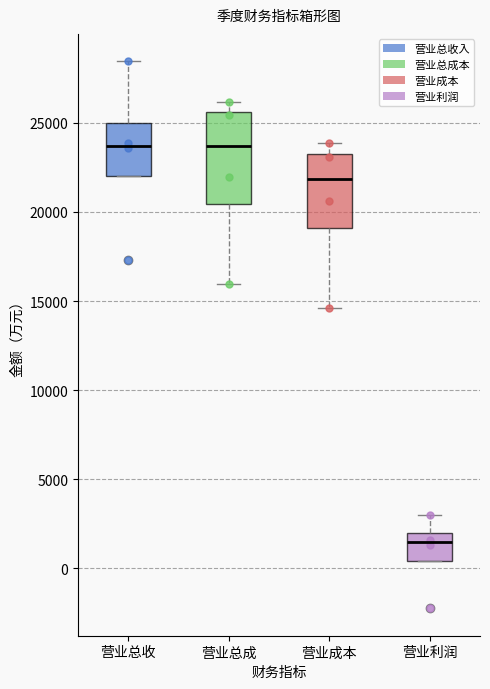

Reading left to right, read every box against the y-axis: the position of its median line, the range the box covers, and the ends of its whiskers. The values are not printed on the chart, so give them approximately, as read against the axis.

营业总收: median 23500, box 22000 to 25000, whiskers 22000 to 28500
营业总成: median 23500, box 20500 to 25500, whiskers 16000 to 26000
营业成本: median 22000, box 19000 to 23500, whiskers 14500 to 24000
营业利润: median 1500, box 500 to 2000, whiskers 500 to 3000